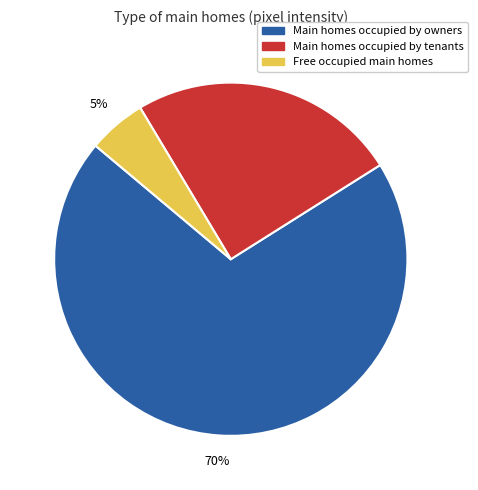

Is there any slice that represents more than half of the pie?

Yes